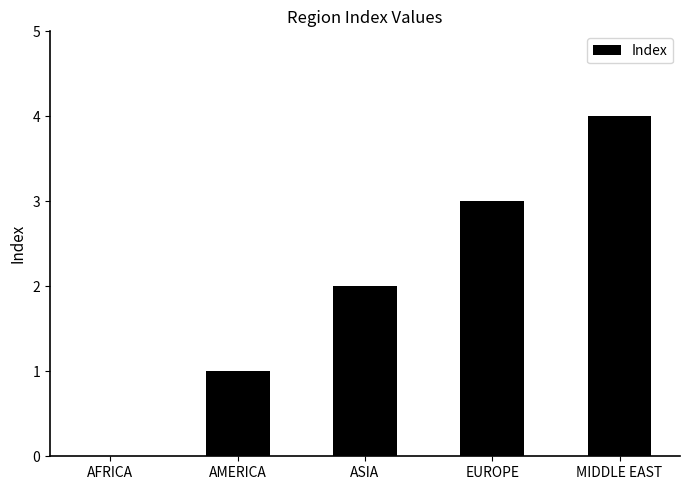

Reading right to left, transcribe all the data shown in this chart.

MIDDLE EAST=4	EUROPE=3	ASIA=2	AMERICA=1	AFRICA=0